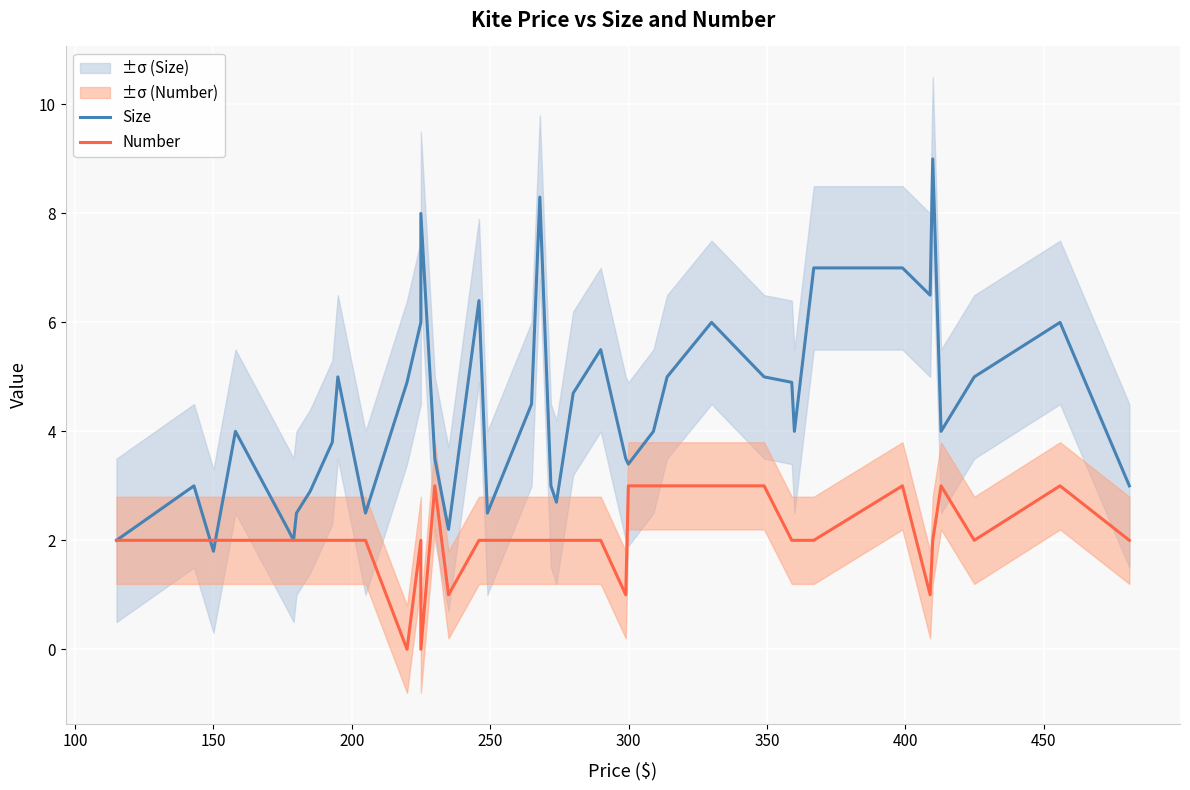

Which series has the widest spread of values?

Size